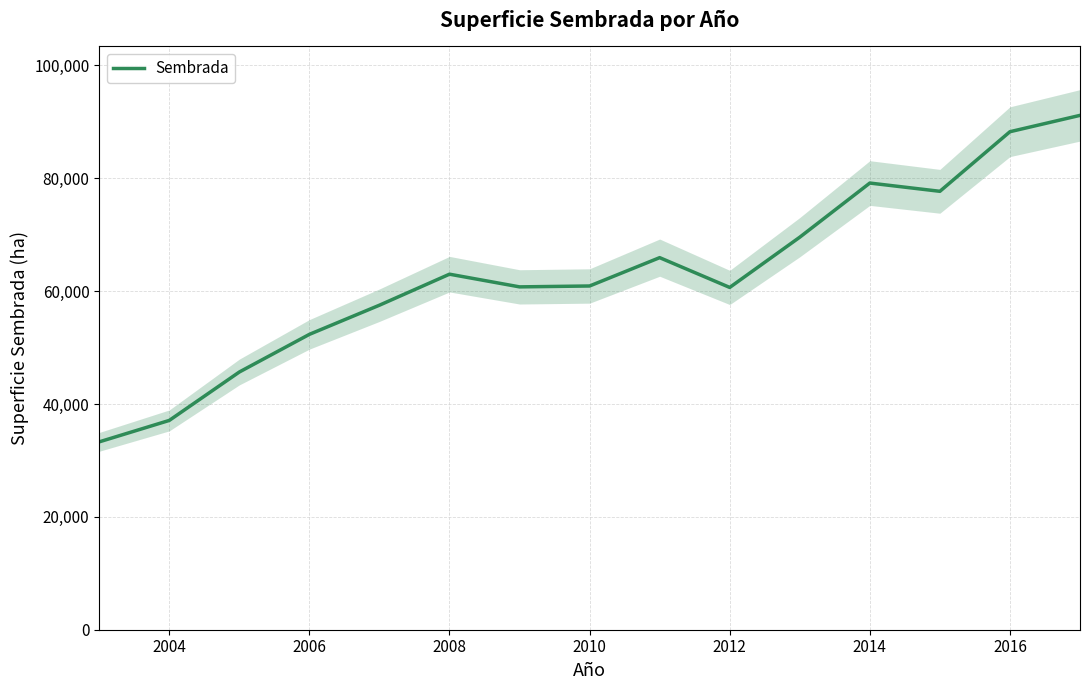

Reading right to left, extract all data points from this chart.

91150.5	88254.5	77692.5	79156.3	69562.4	60657.5	65936.8	60914.8	60756.9	63006.0	57510.4	52341.4	45668.7	37090.0	33290.5